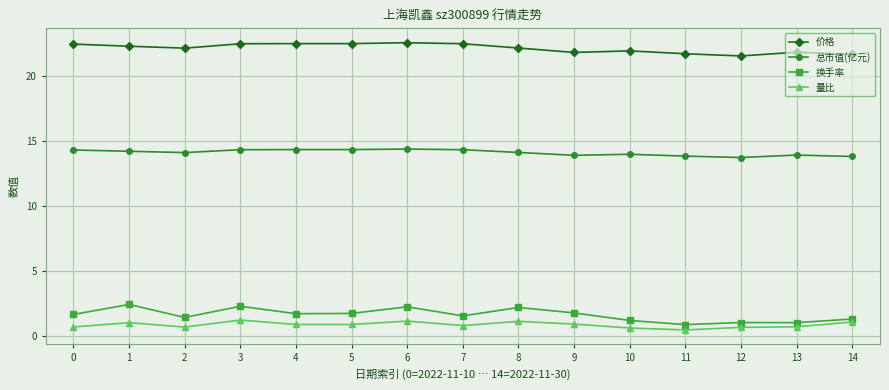

List the series in order of their peak value, highest first.

价格, 总市值(亿元), 换手率, 量比